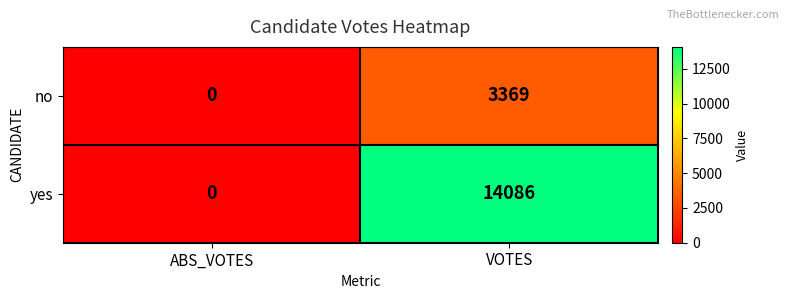

Reading left to right, extract all data points from this chart.

no: 0	3369
yes: 0	14086